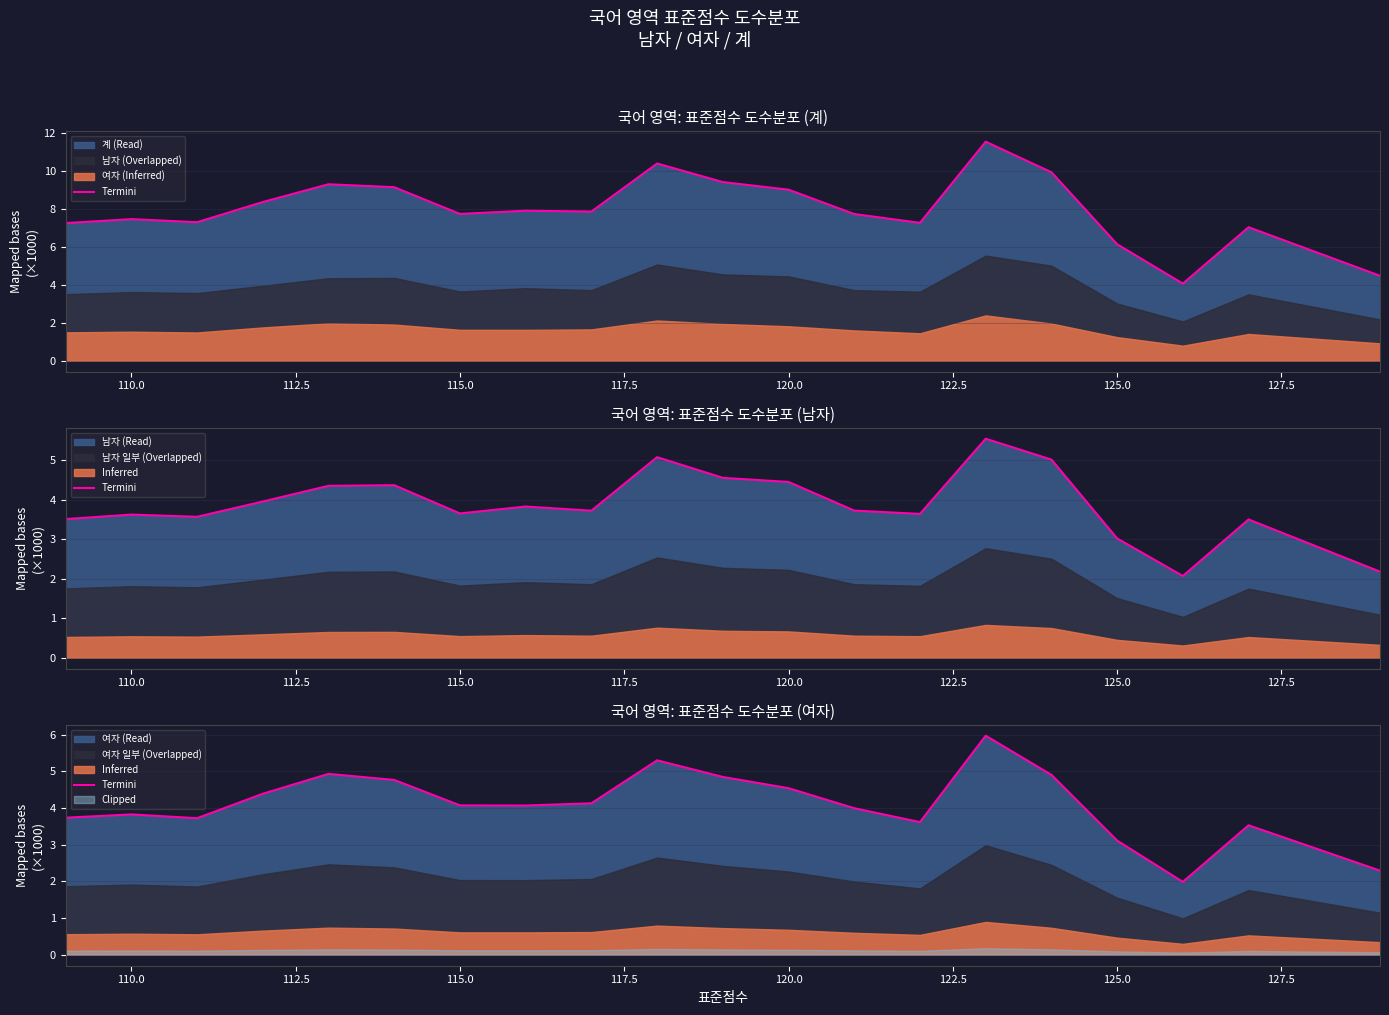

What is the minimum value shown in the chart?

2.0